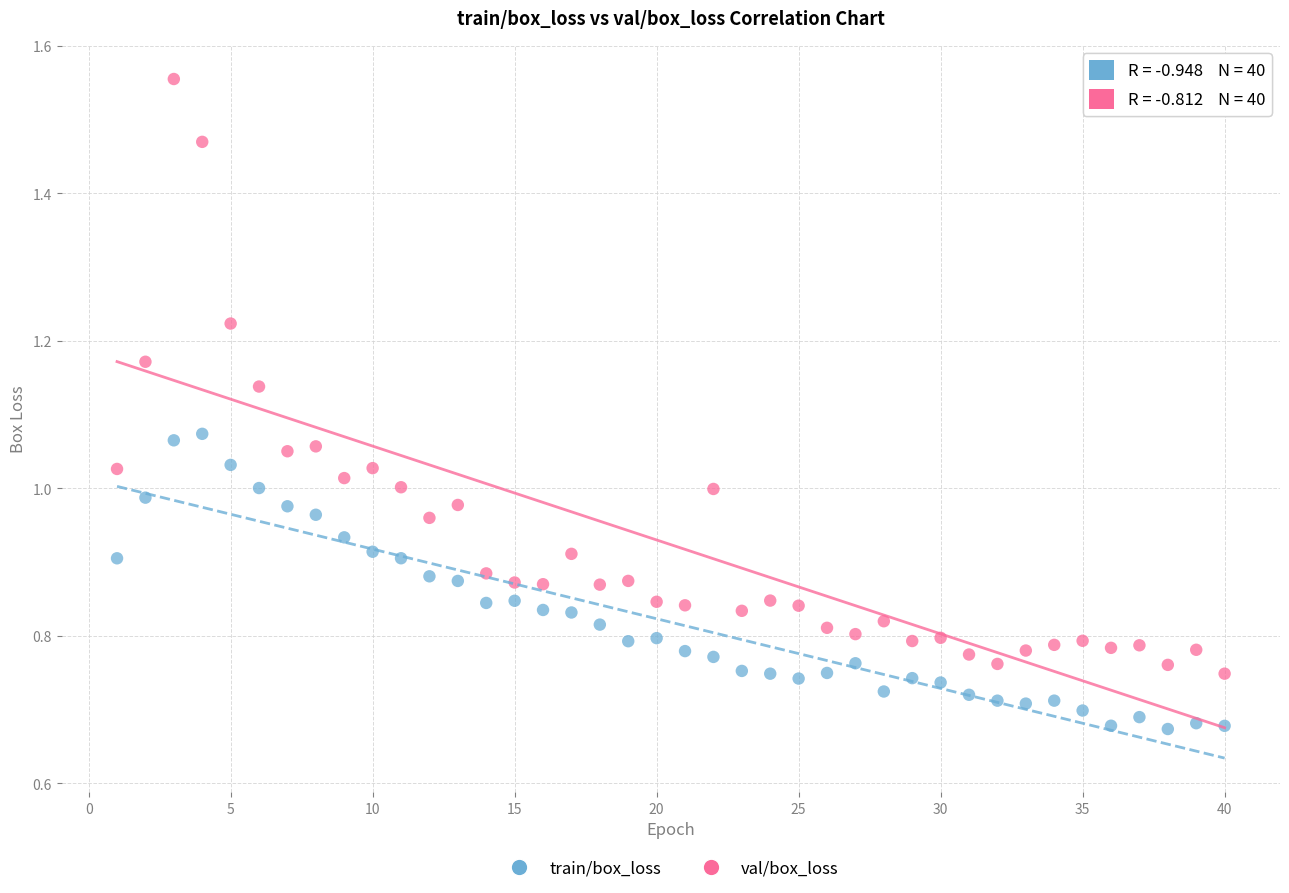

What are all the series names shown in the legend?

train/box_loss, val/box_loss